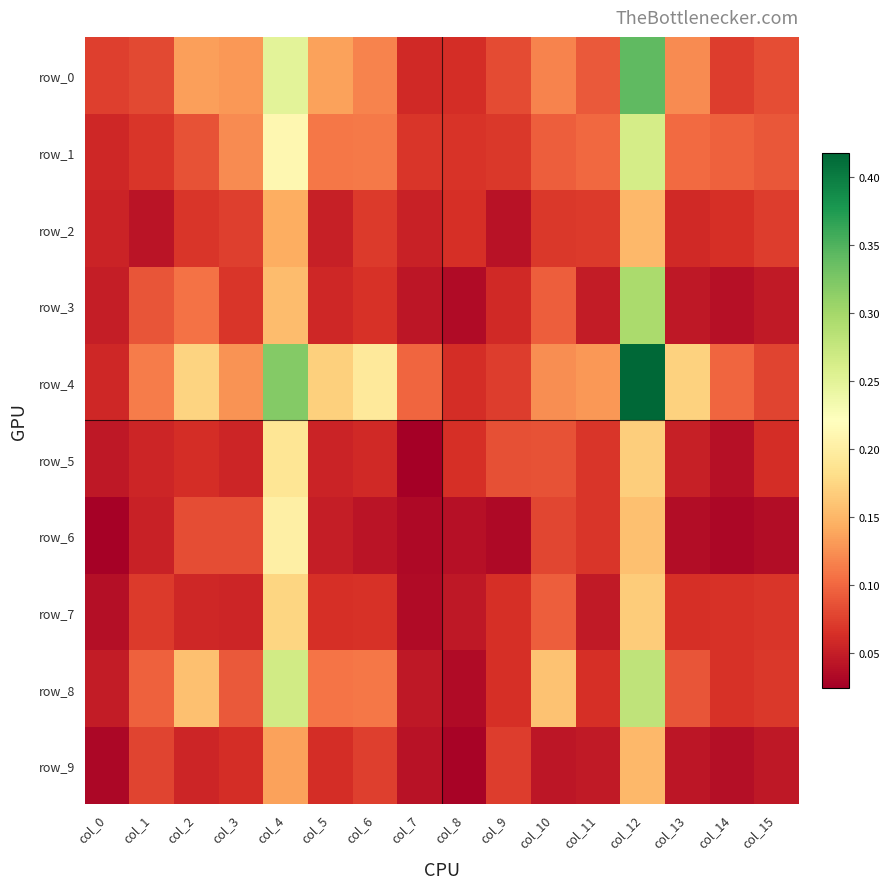

Rank the categories by row_9 value from highest to lowest.

col_12, col_4, col_1, col_6, col_9, col_3, col_5, col_2, col_11, col_15, col_10, col_13, col_7, col_14, col_0, col_8